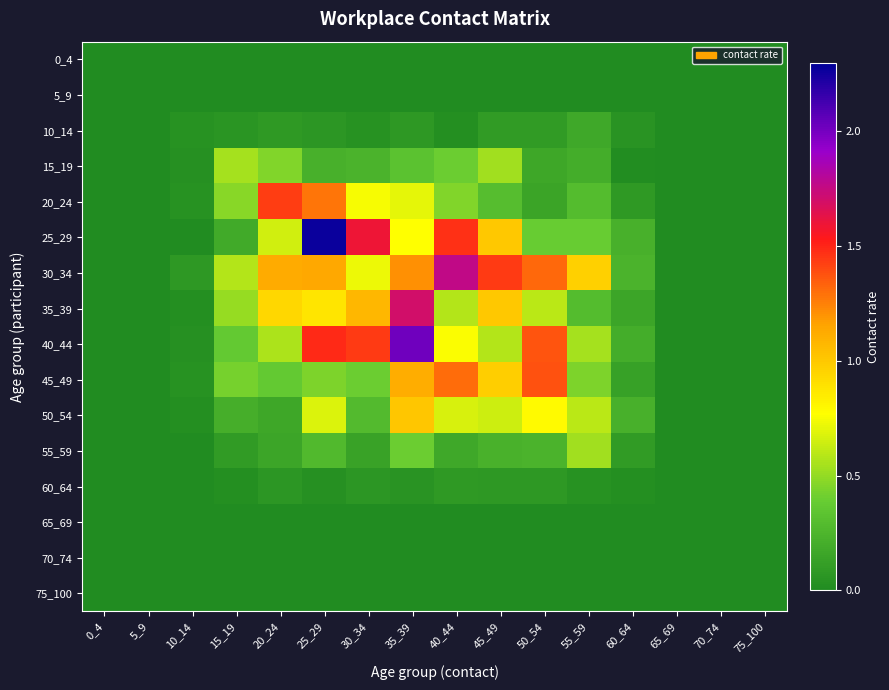

How many categories are shown in the chart?

16